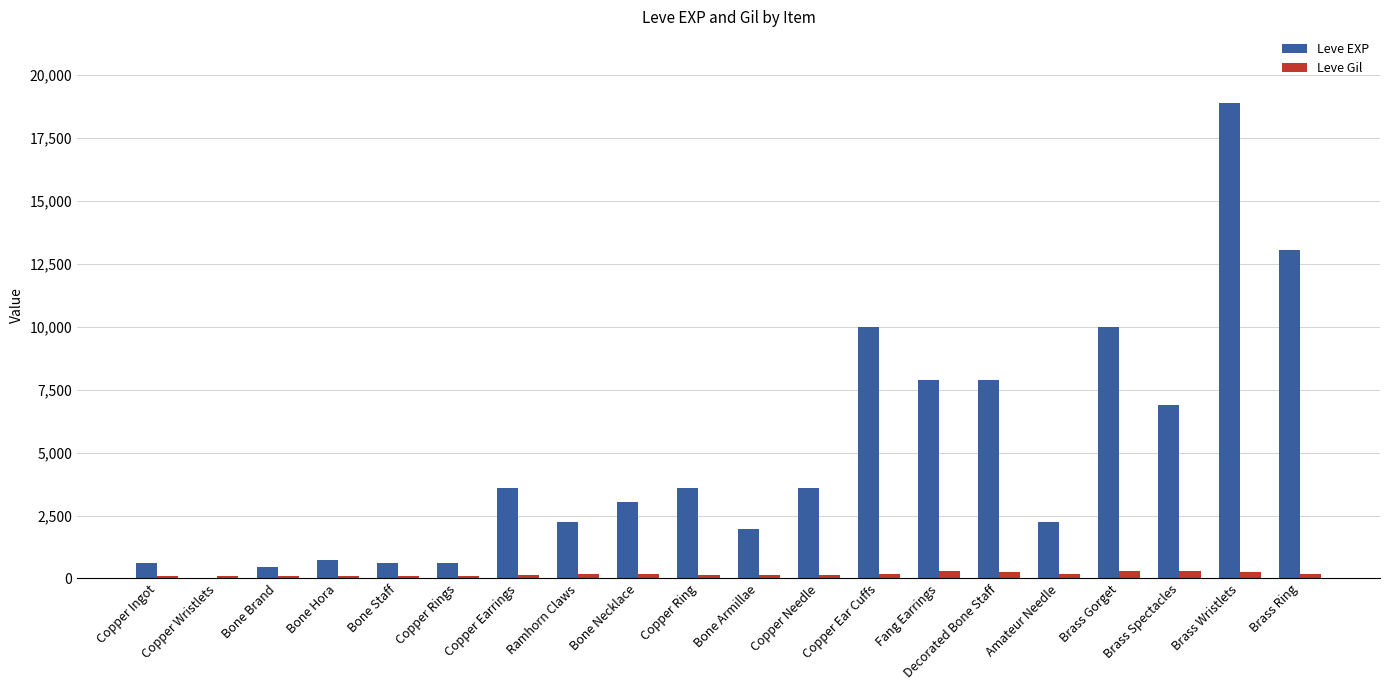

What is the sum of all Leve EXP values?

97911